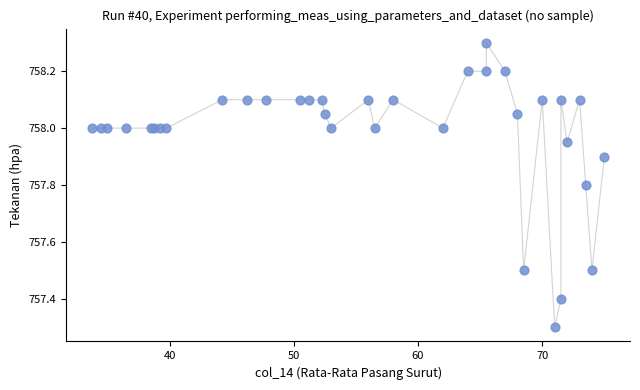

What Y value in the scatter plot is closest to 757?

757.3